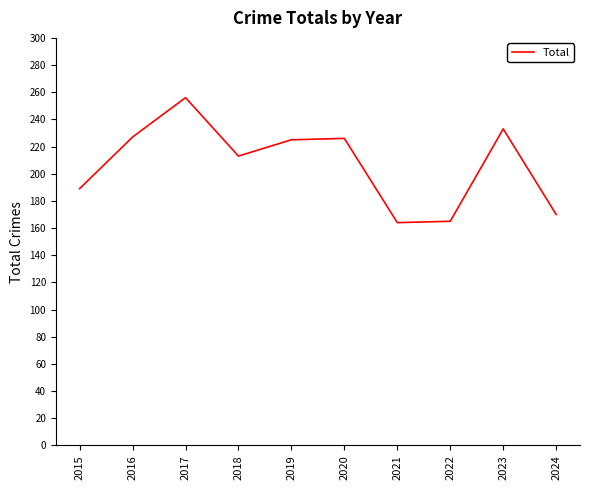

The value at 2021 is 164. True or false?

True